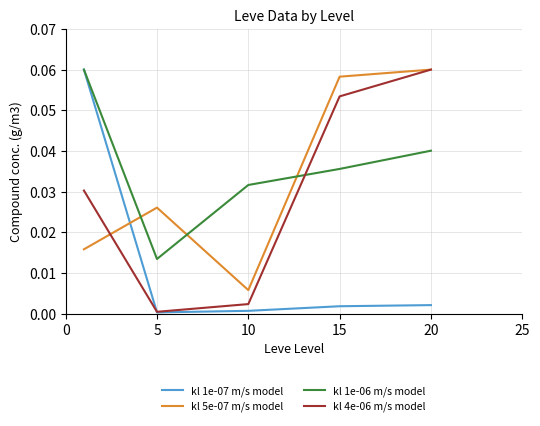

Which series ends up on top after the final intersection of kl 1e-07 m/s model and kl 5e-07 m/s model?

kl 5e-07 m/s model